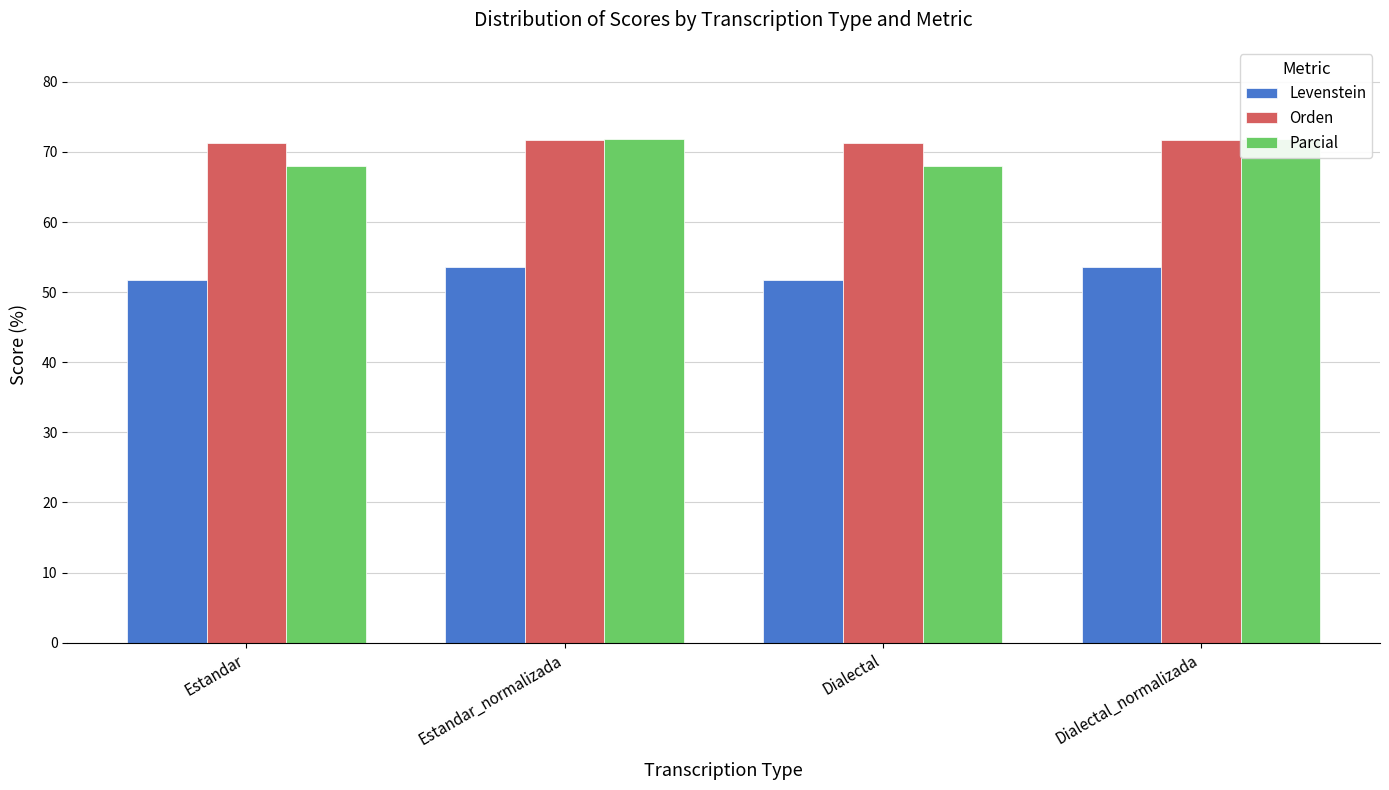

What is the label of the 2nd bar from the left?

Estandar_normalizada